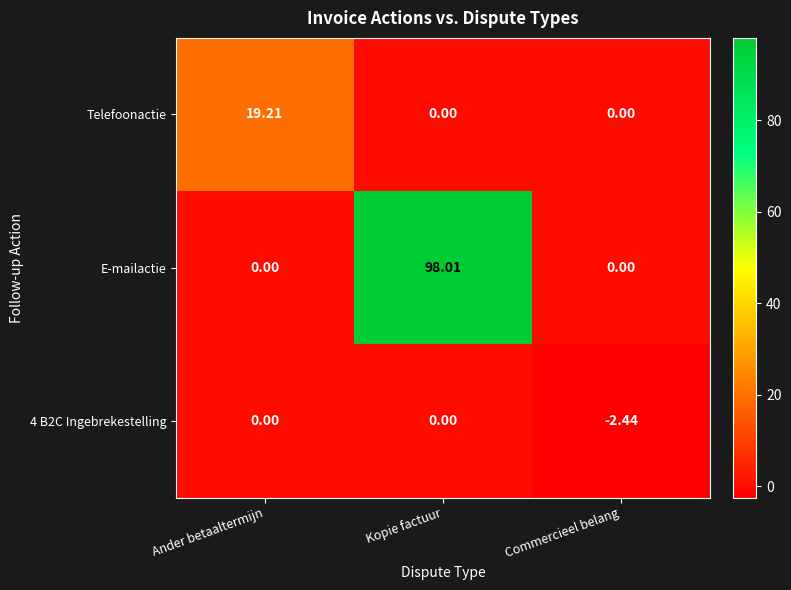

What is the total value across all series at Kopie factuur?

98.0